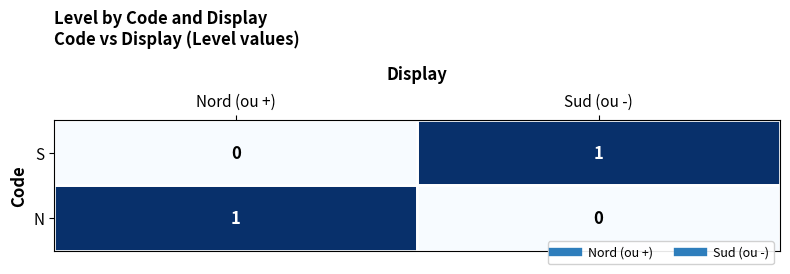

What is the difference between the highest and lowest values at Sud (ou -)?

1